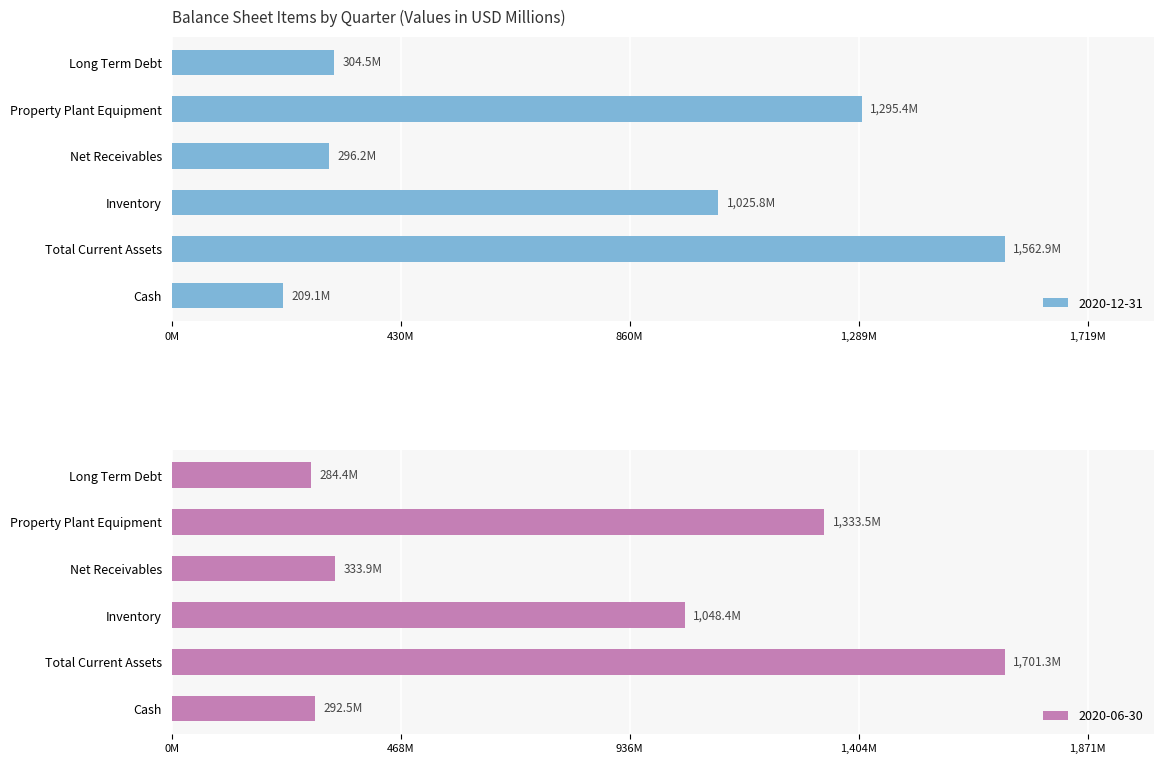

How many values in the 2020-12-31 series are below 1025?

3